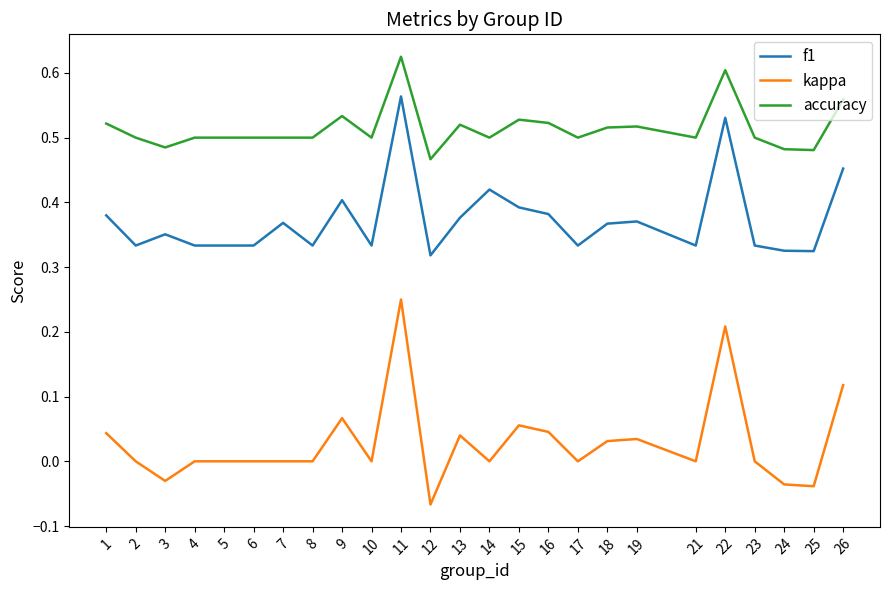

The kappa series shows 0.0 at 10. True or false?

True